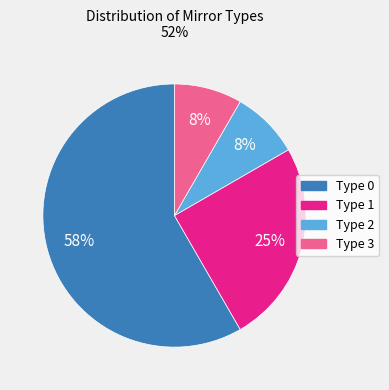

Do Type 3 and Type 1 together represent more than half of the pie?

No